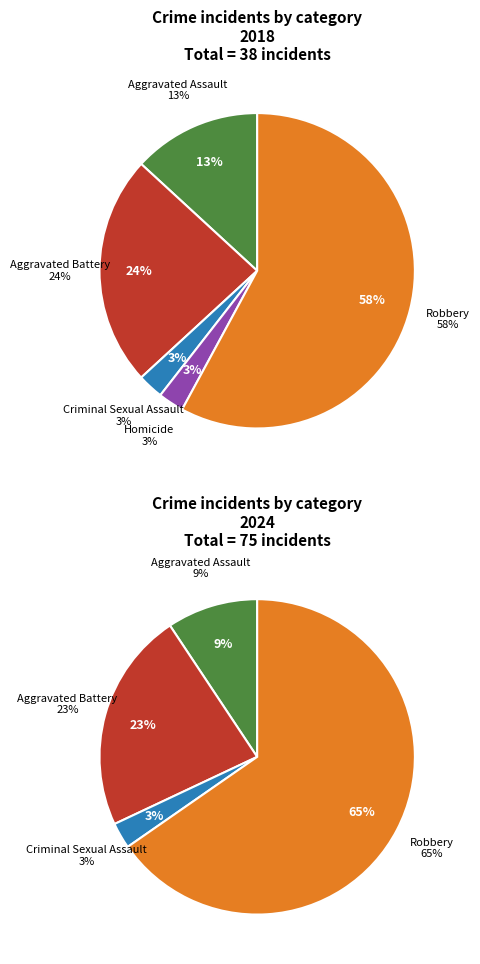

Which series has the widest spread of values?

values_2024